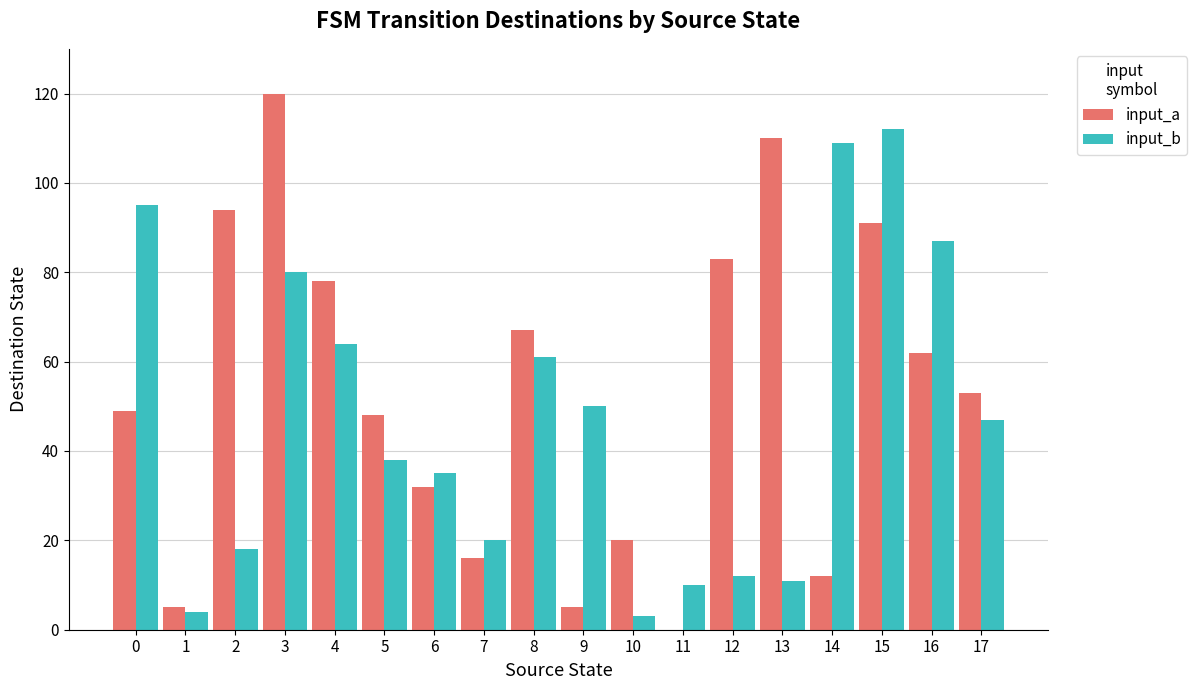

Is the value of input_b at 7 greater than the value of input_a at 8?

No